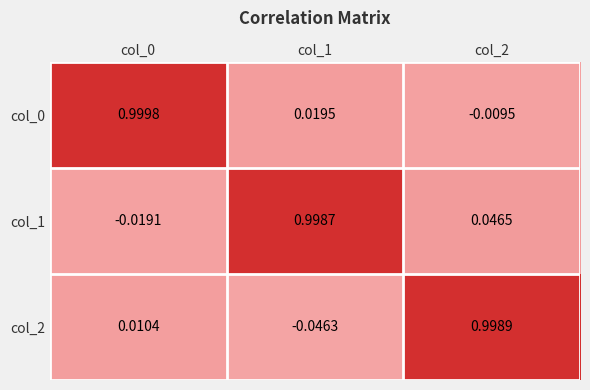

Between col_1 and col_2, which series saw the biggest shift?

col_2